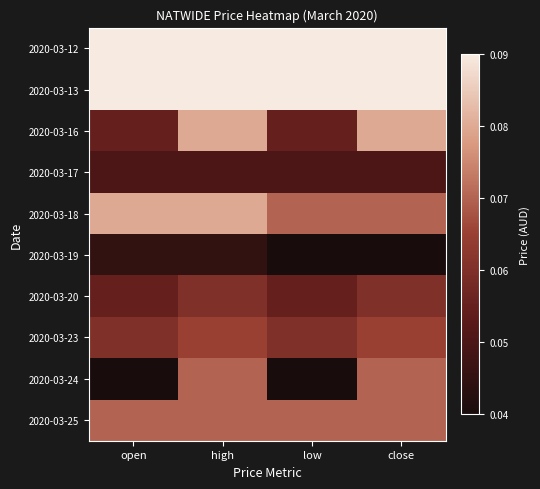

At which category does the chart reach its minimum across all series?

low